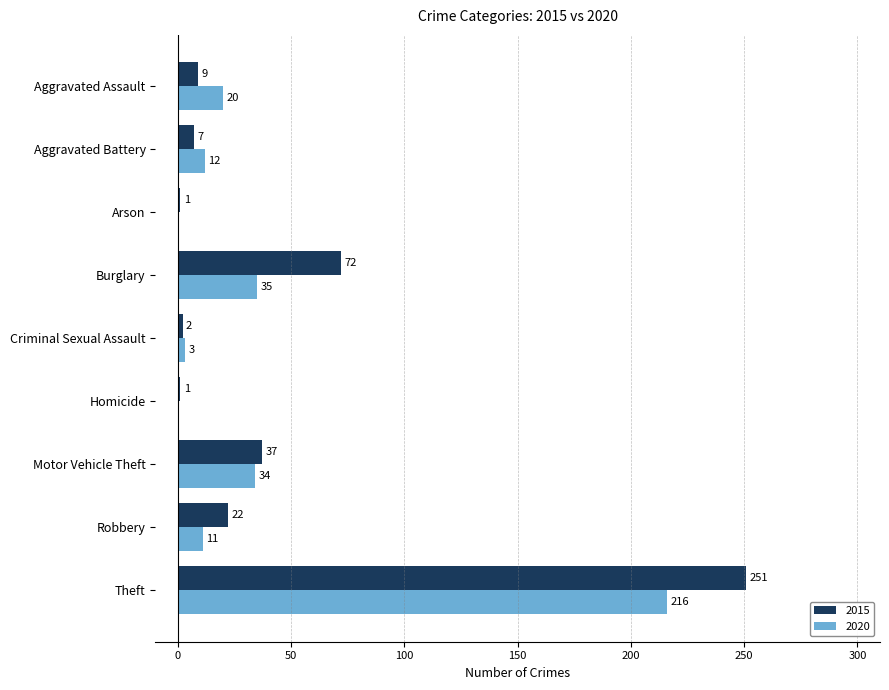

What is the greatest value displayed?

251